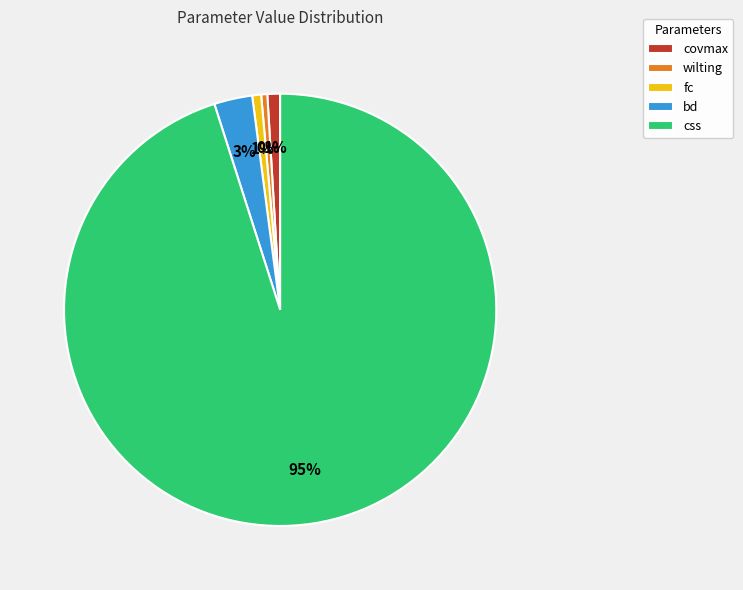

True or false: covmax accounts for 1% of the total.

True